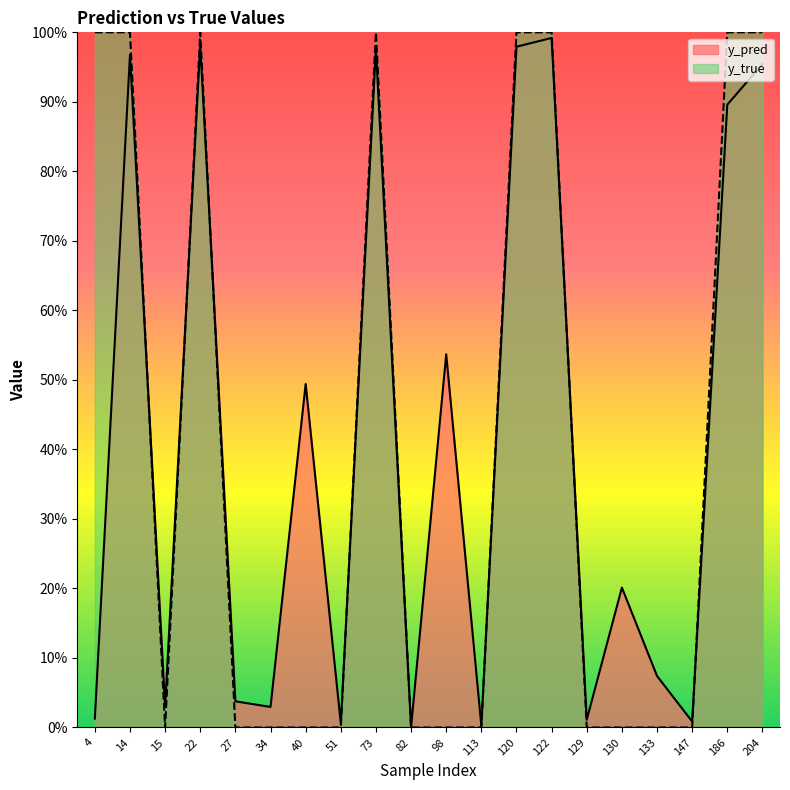

At which category does the chart reach its peak across all series?

4